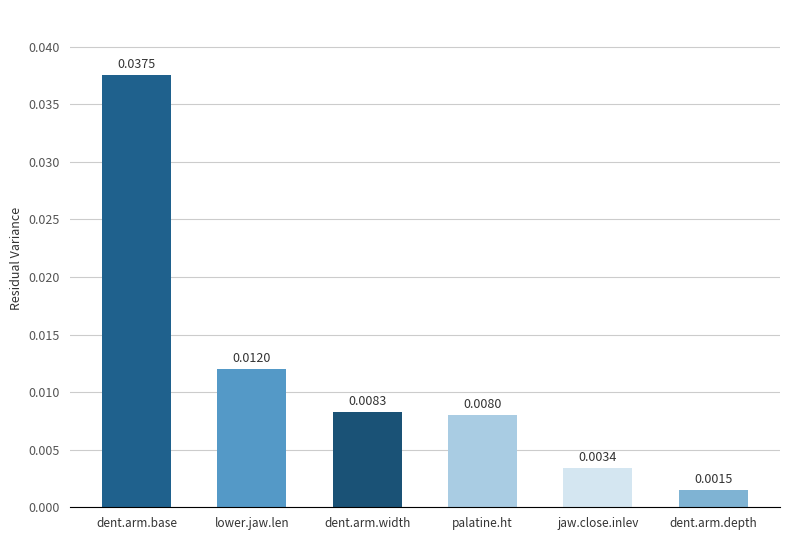

What is the label of the 4th bar from the left?

palatine.ht